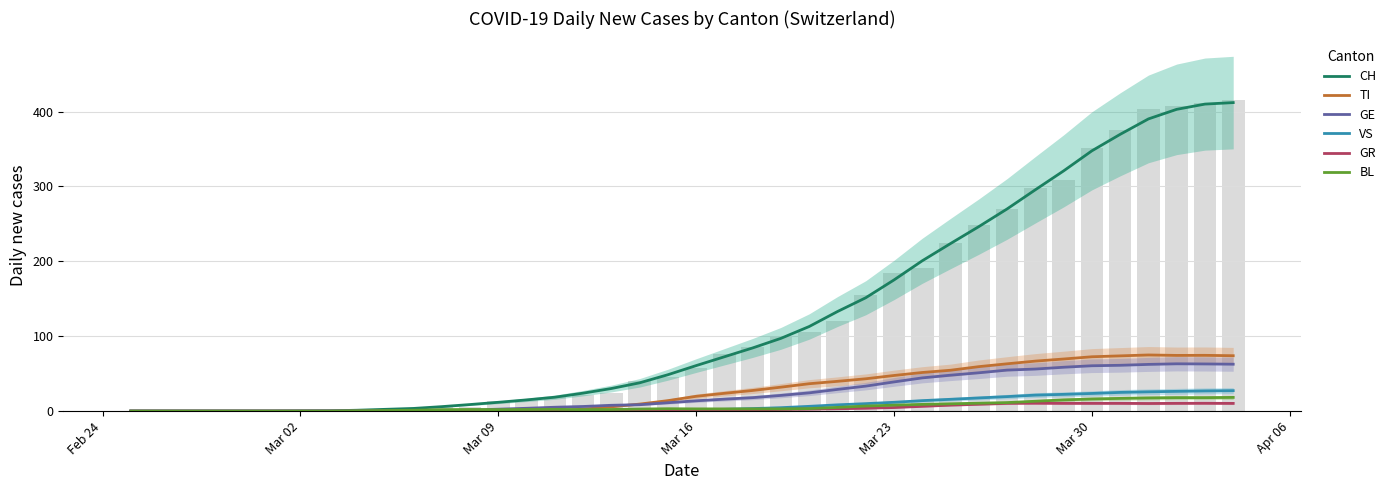

Rank the series by their maximum value, from lowest to highest.

GR, BL, VS, GE, TI, CH